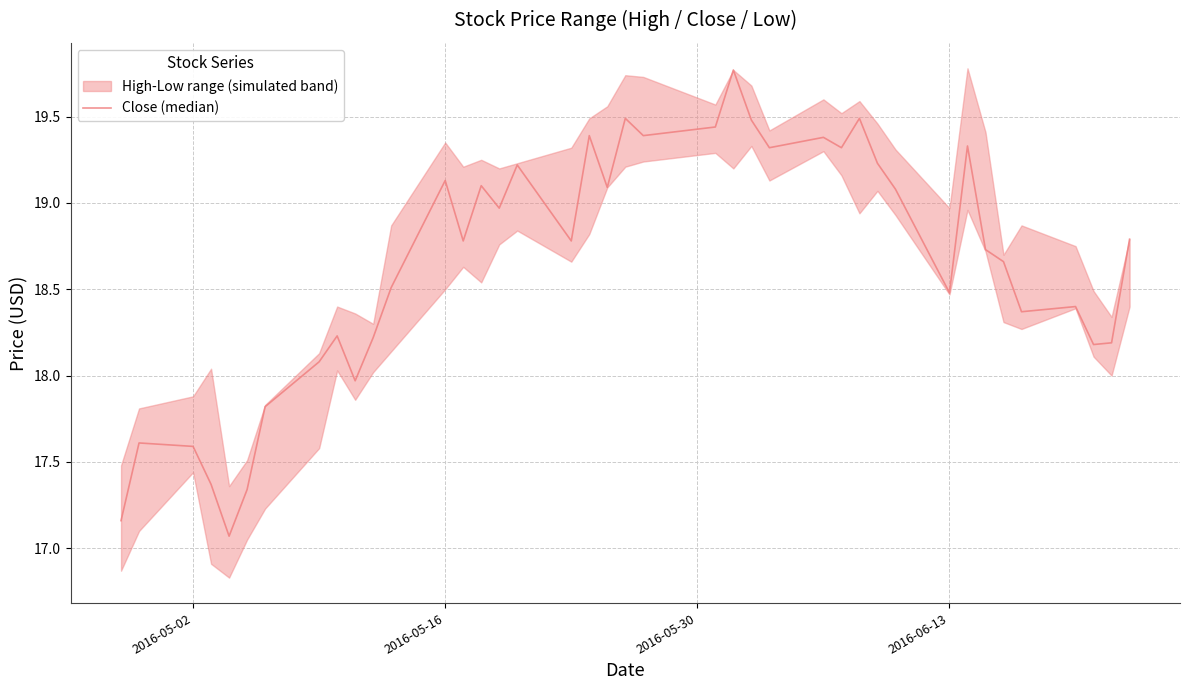

What is the average value?

18.6